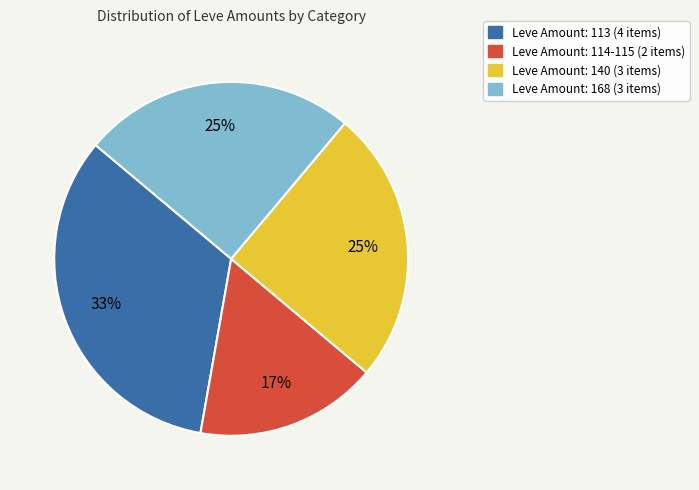

Does any single category account for the majority?

No